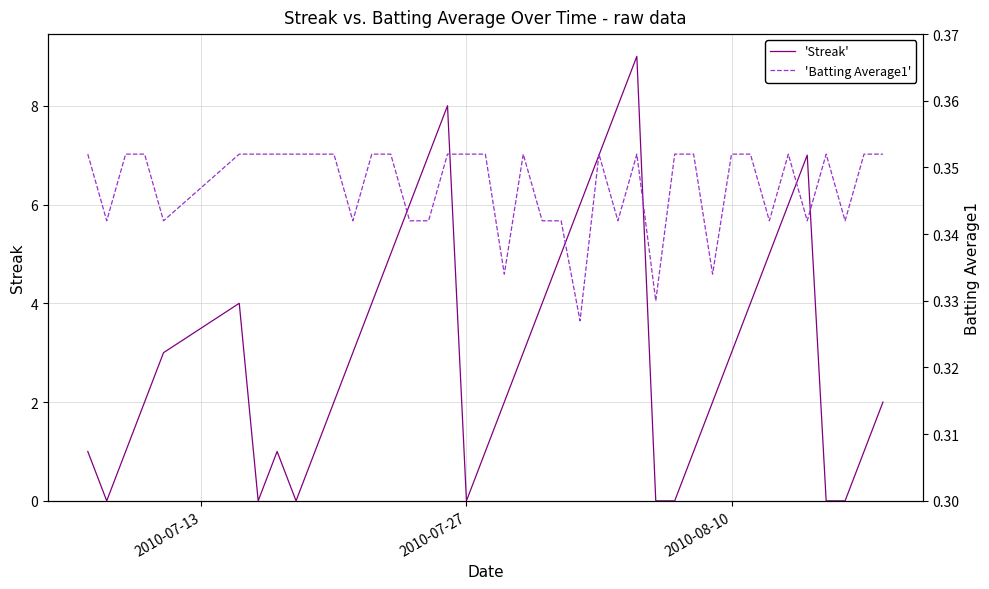

How many data points in 'Streak' are less than 3?

20